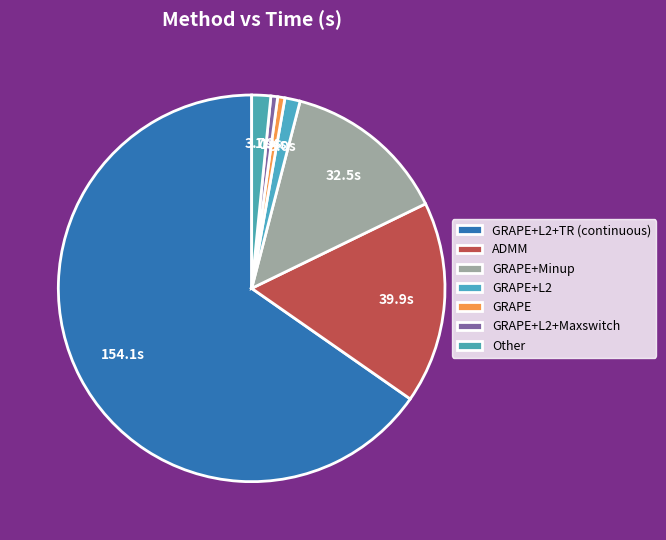

Count the number of slices in the pie.

7